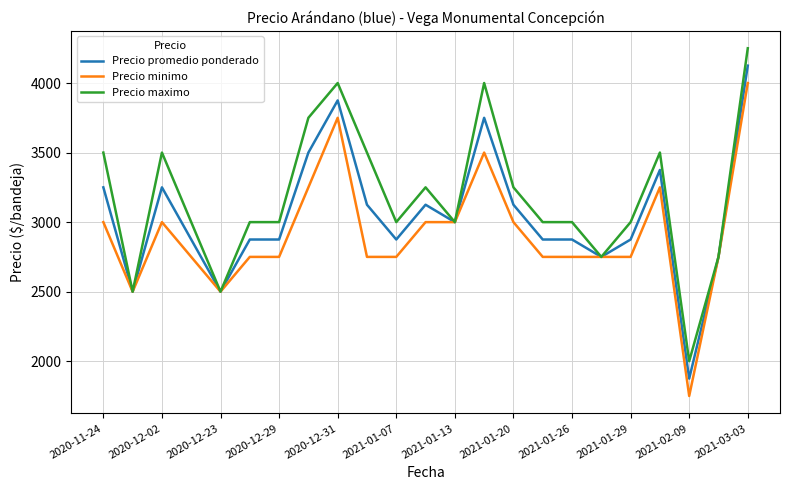

What is the difference between the maximum and second lowest values in the Precio minimo series?

1500